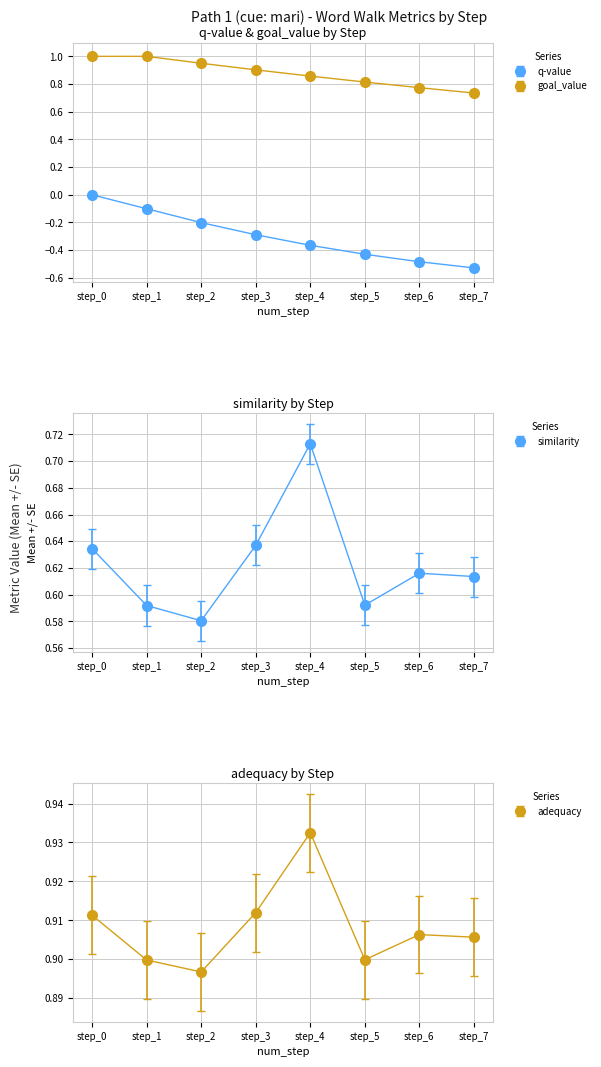

Which has a higher value, step_1 or step_6?

step_1